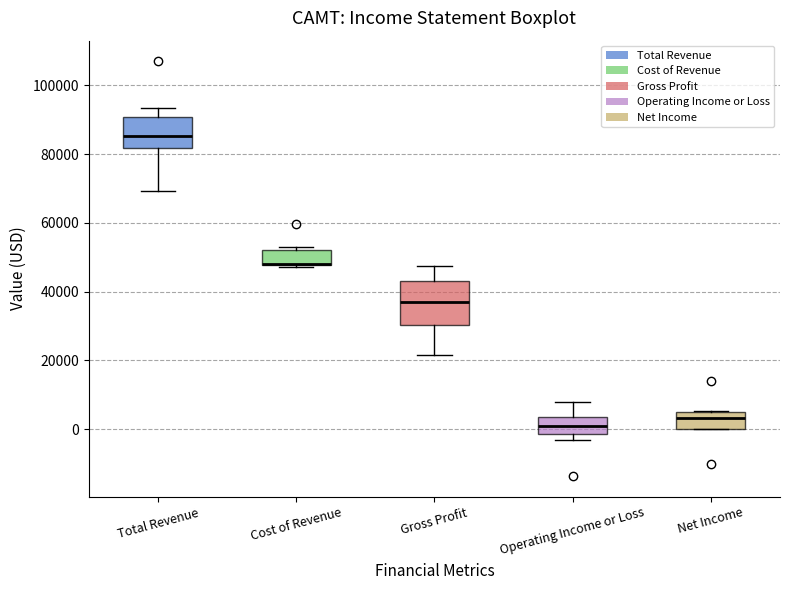

Reading left to right, read every box against the y-axis: the position of its median line, the range the box covers, and the ends of its whiskers. The values are not printed on the chart, so give them approximately, as read against the axis.

Total Revenue: median 86000, box 82000 to 90000, whiskers 70000 to 94000
Cost of Revenue: median 48000 (drawn on the box's lower edge), box 48000 to 52000, whiskers 48000 to 54000
Gross Profit: median 38000, box 30000 to 44000, whiskers 22000 to 48000
Operating Income or Loss: median 2000, box -2000 to 4000, whiskers -2000 (just below the box's lower edge) to 8000
Net Income: median 4000, box 0 to 6000, whiskers 0 to 6000